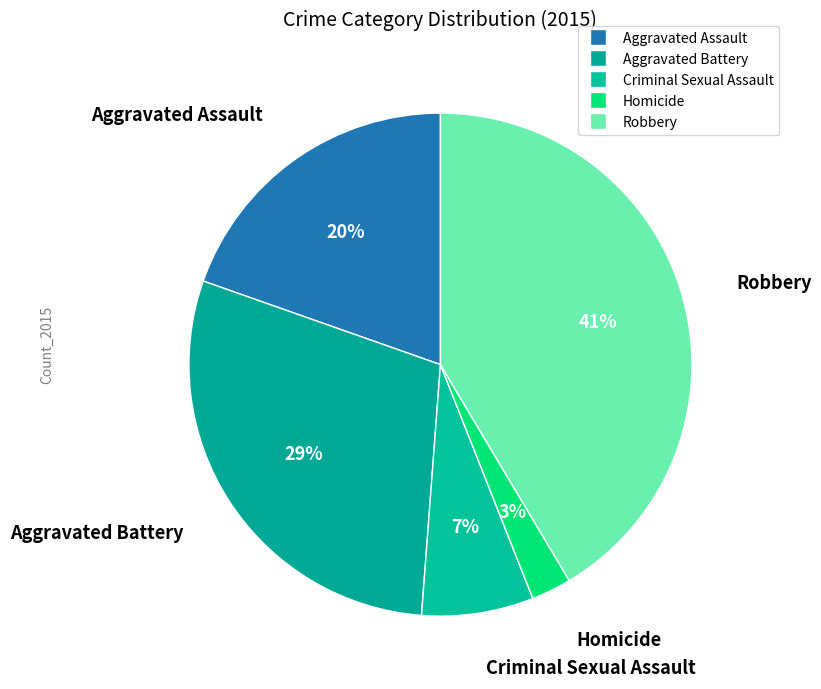

Count the number of slices in the pie.

5